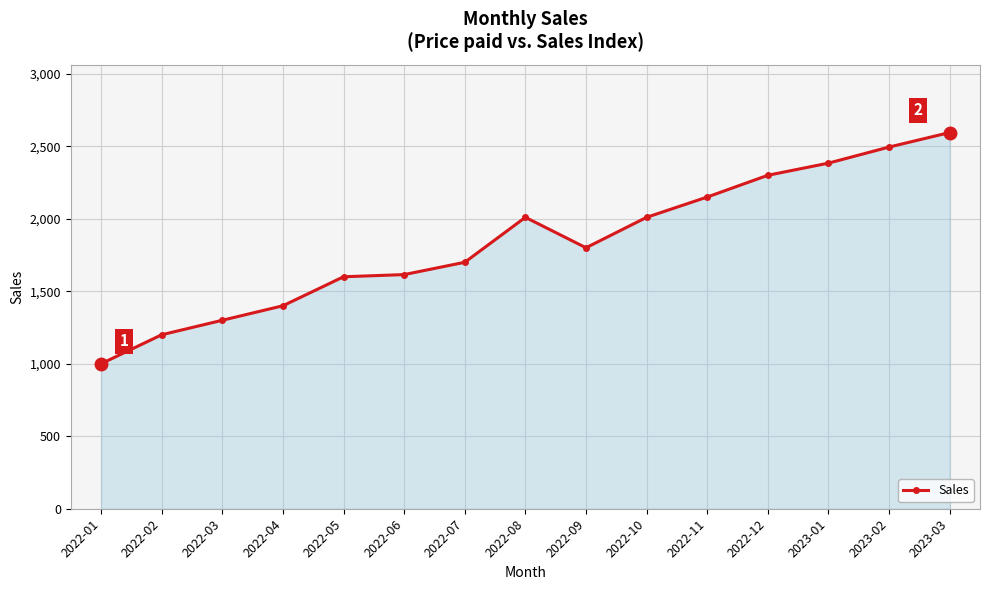

What is the change in value from 2022-02 to 2022-08?

+810.0